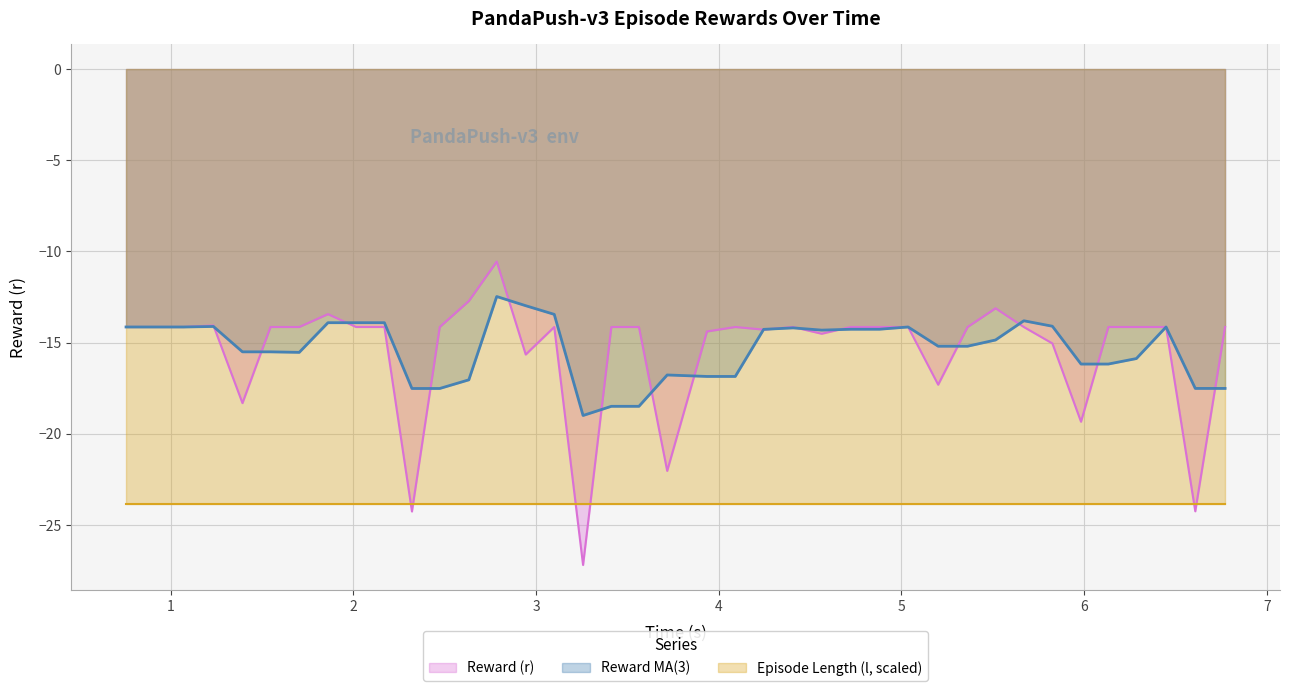

Reading left to right, transcribe all the data shown in this chart.

-14.1	-14.1	-14.1	-14.1	-18.3	-14.1	-14.1	-13.4	-14.1	-14.1	-24.3	-14.1	-12.7	-10.6	-15.7	-14.1	-27.2	-14.1	-14.1	-22.0	-14.4	-14.1	-14.3	-14.1	-14.5	-14.1	-14.1	-14.1	-17.3	-14.1	-13.1	-14.1	-15.0	-19.3	-14.1	-14.1	-14.1	-24.2	-14.1